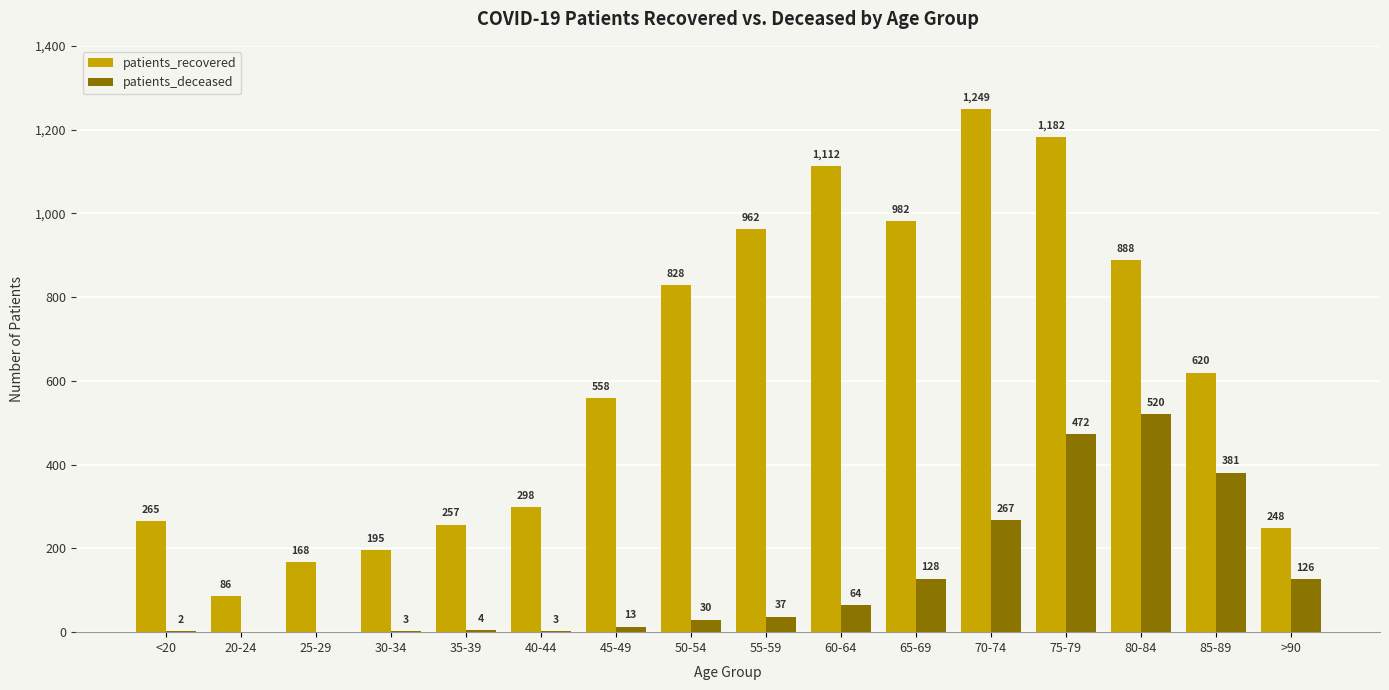

What is the sum of the patients_recovered values at 60-64 and 80-84?

2000